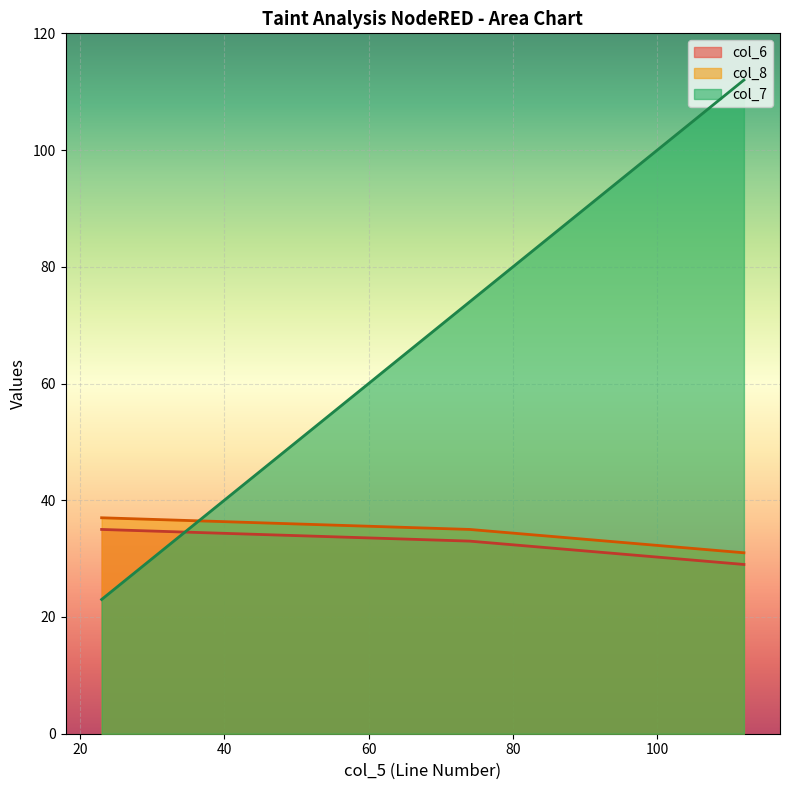

Rank the categories by col_7 value from lowest to highest.

23, 74, 112